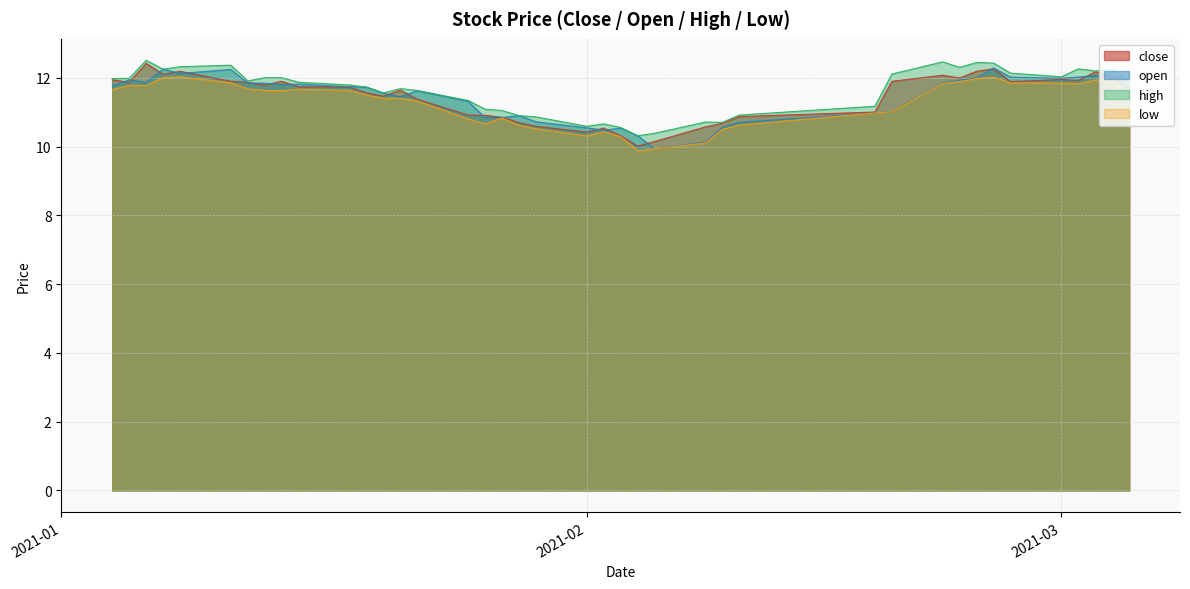

At 2021-01-19, list the series in order from smallest to largest.

low, close, open, high